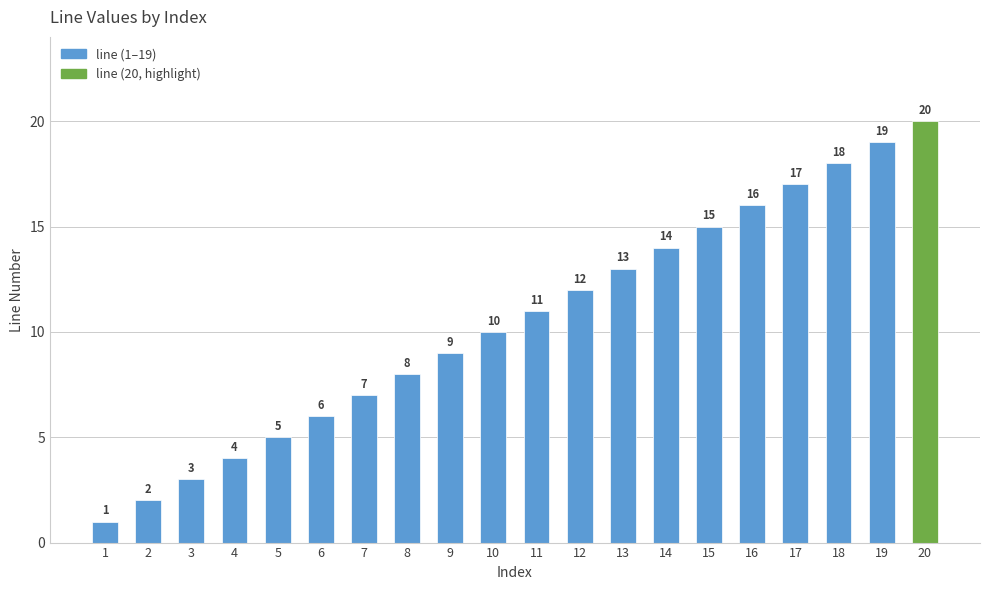

Which label corresponds to the smallest value in the chart?

1